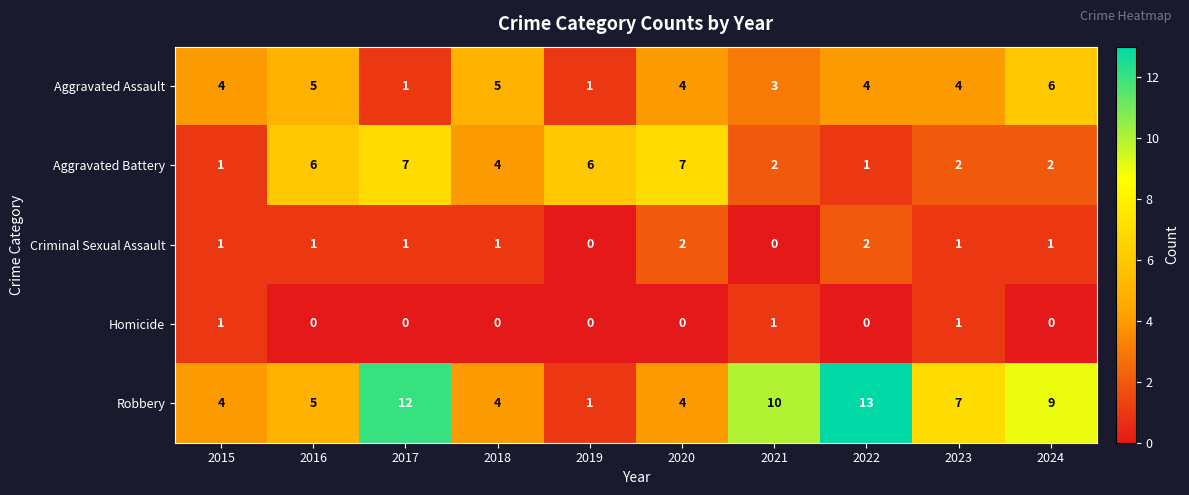

At which label does Robbery reach its peak?

2022